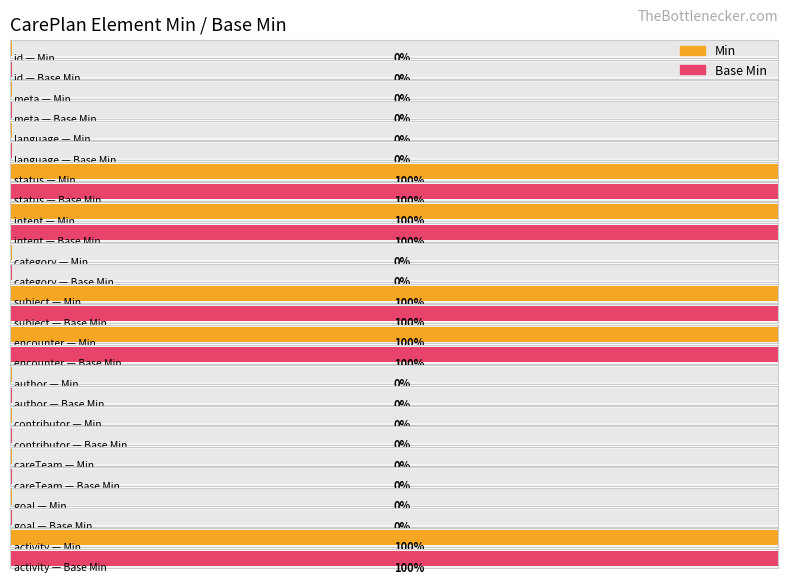

Which label corresponds to the smallest value in the chart?

CarePlan.id